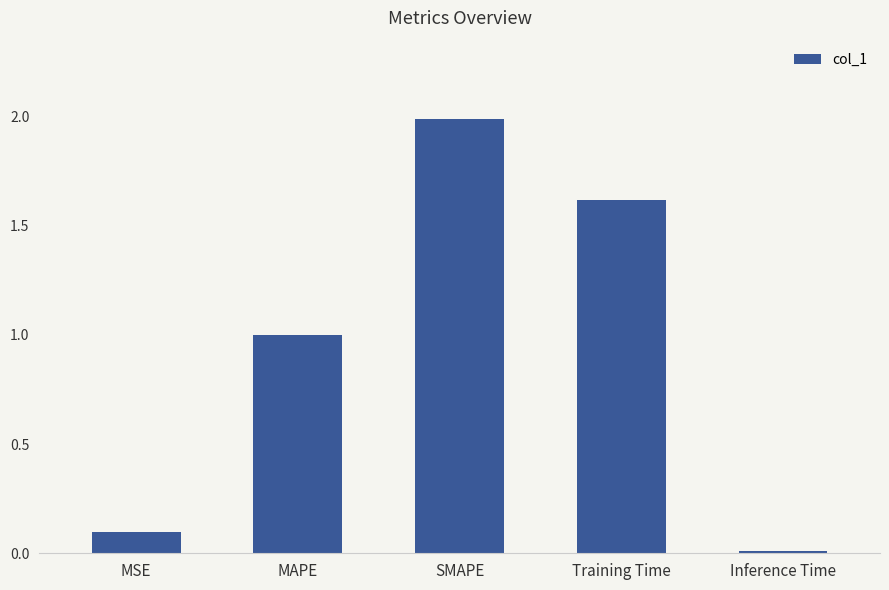

Between MSE and Inference Time, which is larger?

MSE